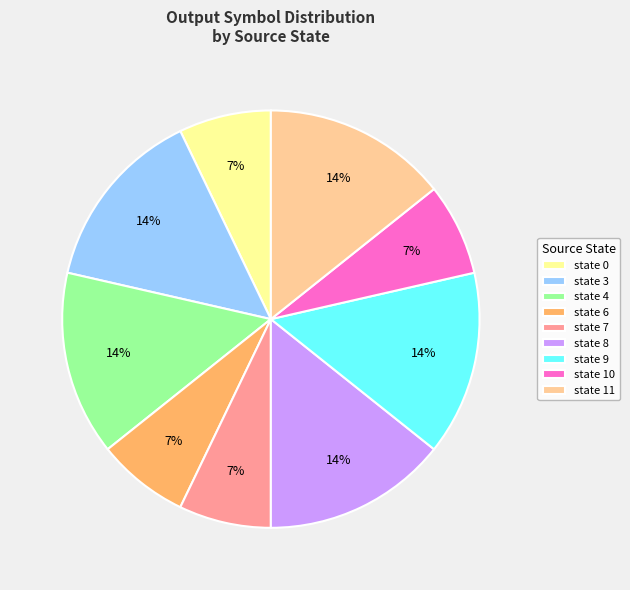

Combined, do state 6 and state 7 account for over 50%?

No